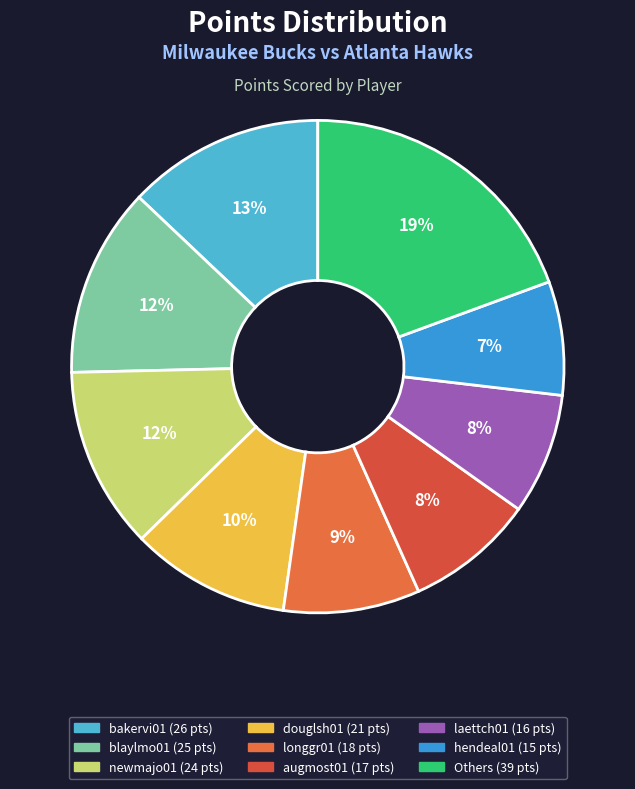

How many segments does this pie chart have?

9